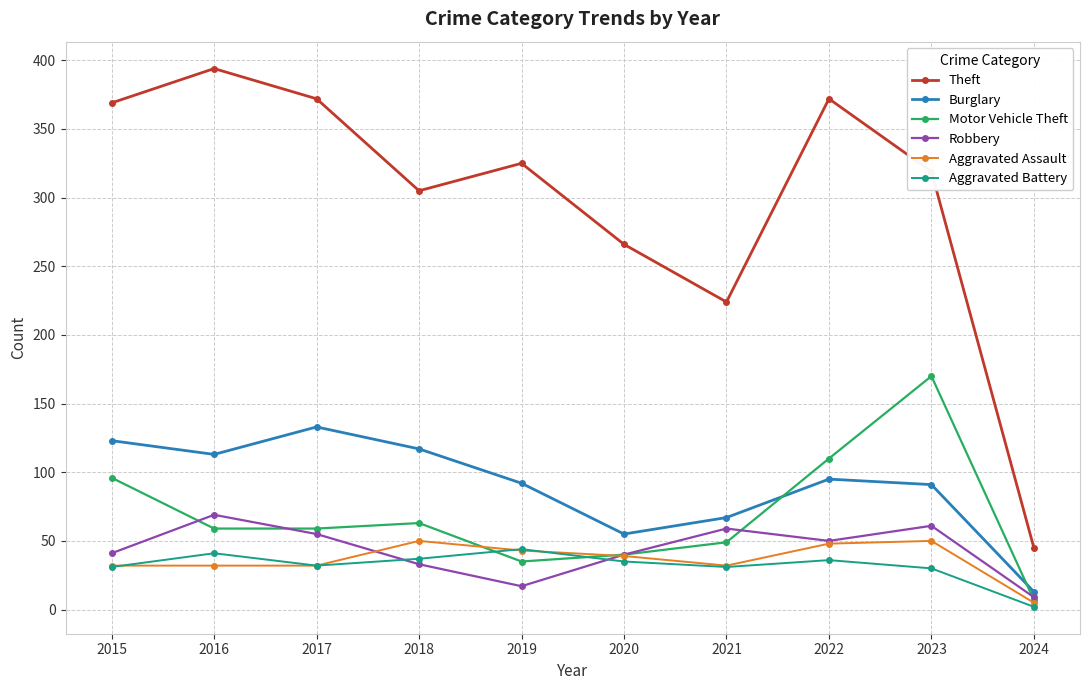

The value of Aggravated Assault at 2023 is 50. True or false?

True